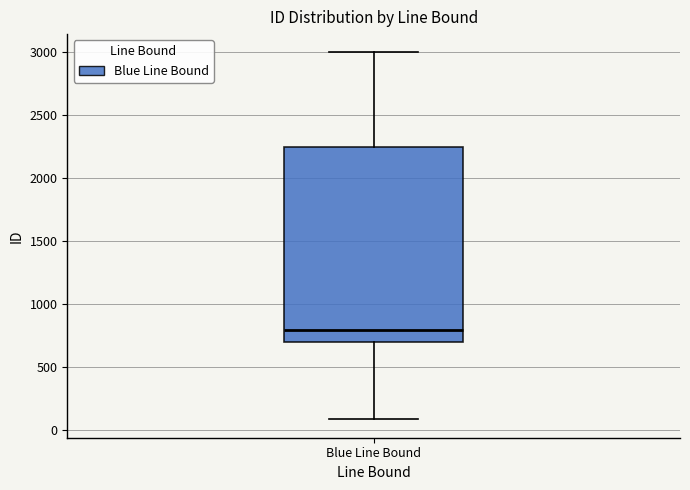

Where does the lower whisker of the box for Blue Line Bound end on the y-axis? The values are not printed on the chart, so give them approximately, as read against the axis.

100